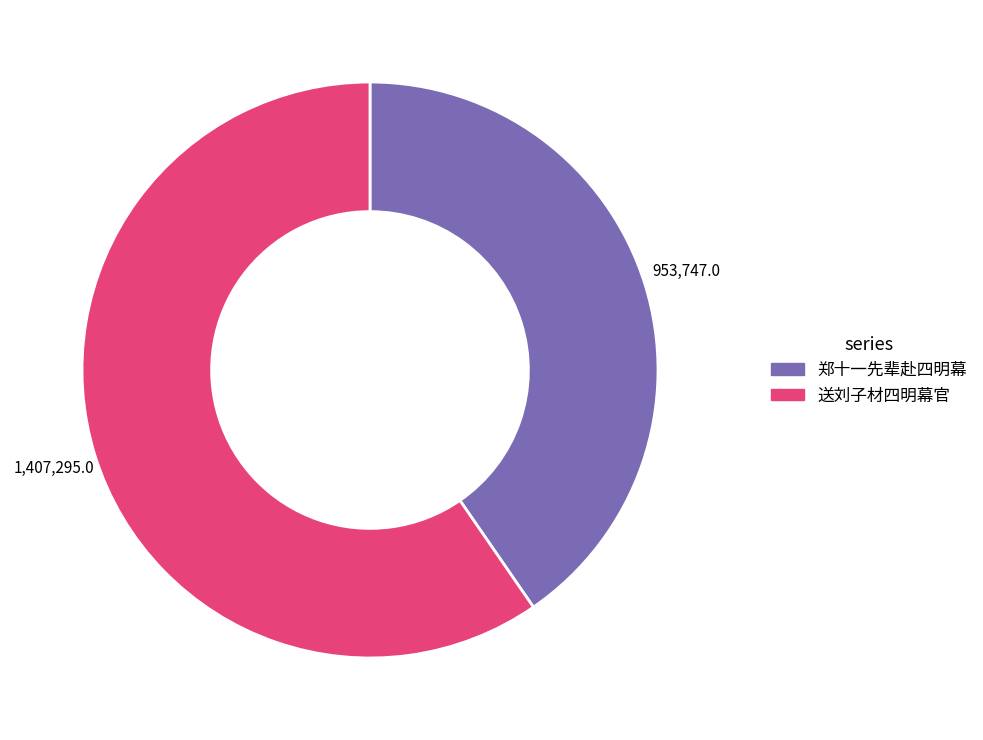

How many slices are in this pie chart?

2